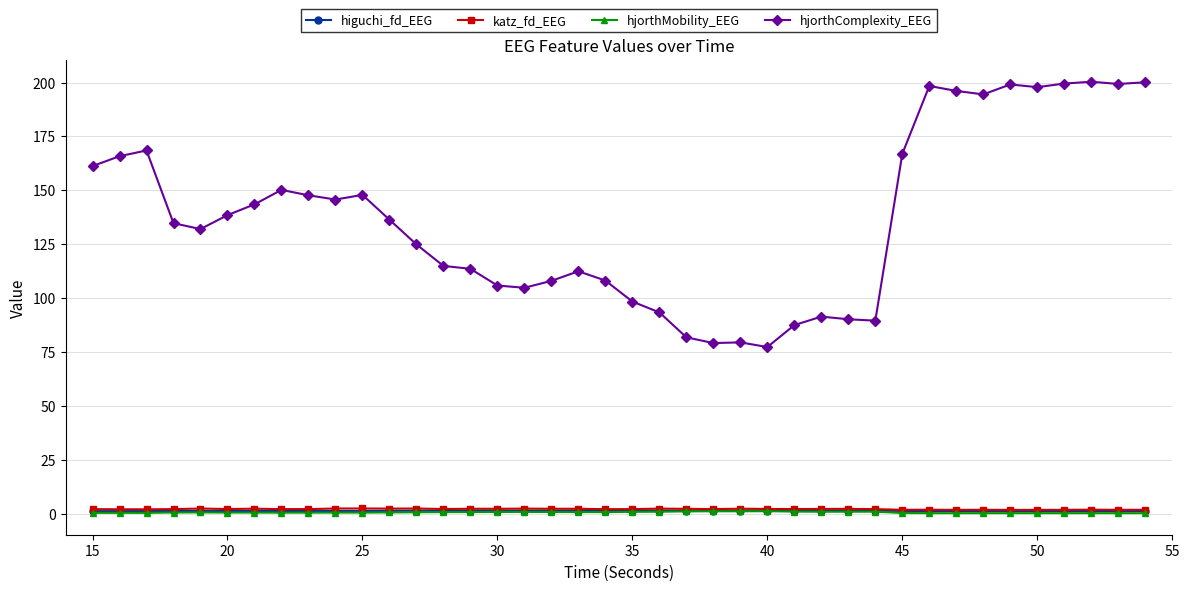

What is the value of the hjorthComplexity_EEG point at the 14th from the left?

115.0